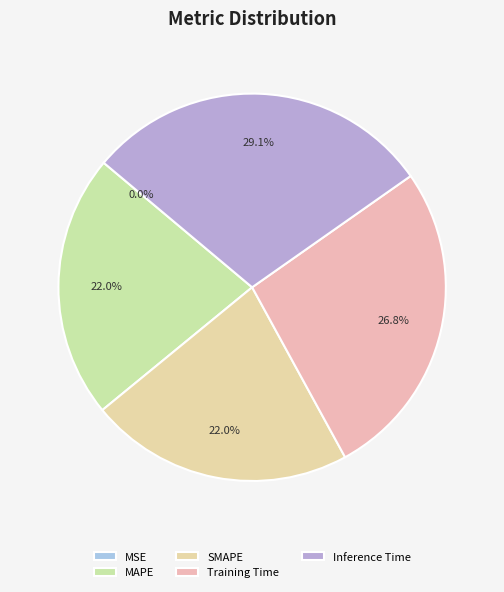

Combined, what portion of the pie is MAPE and Inference Time?

51.2%